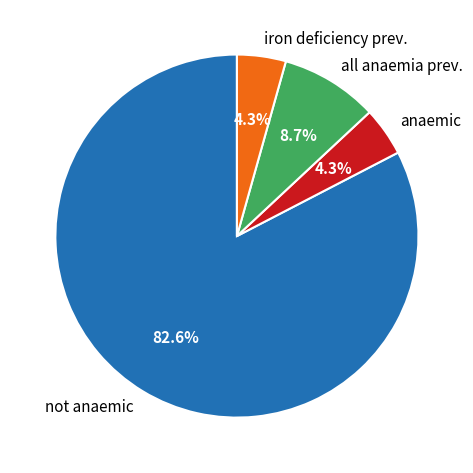

How many slices are in this pie chart?

4